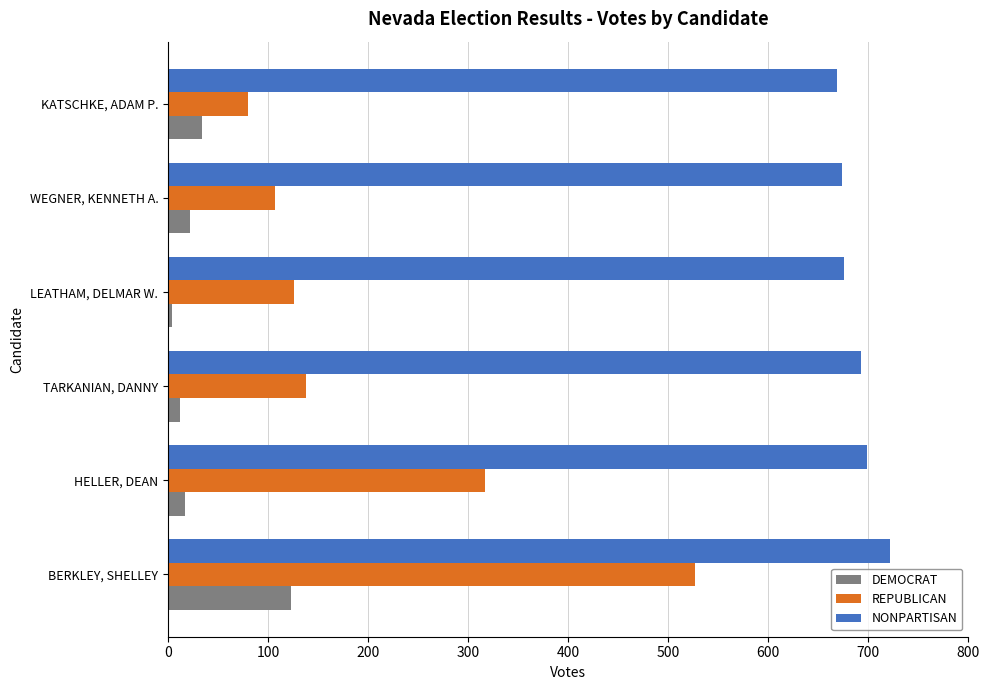

How many series are shown in this chart?

3